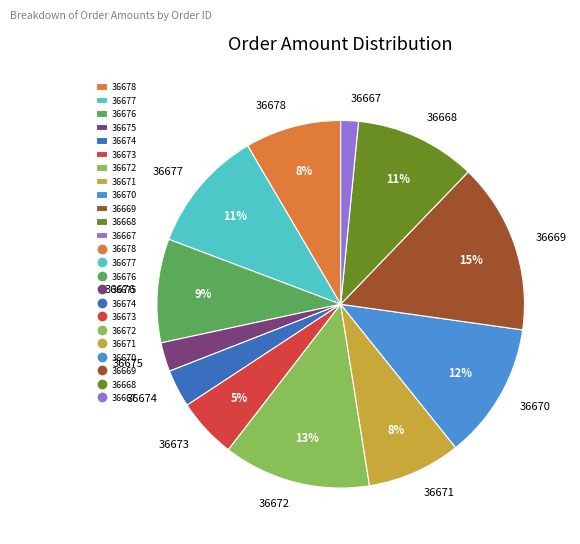

Between 36674 and 36672, which is larger?

36672